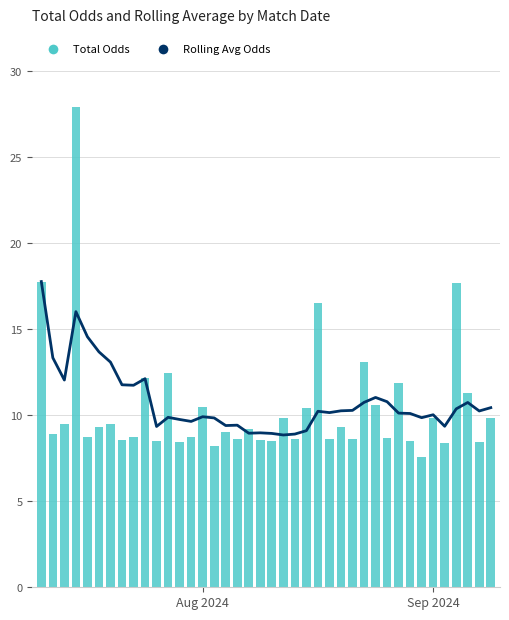

At which category does the chart reach its peak across all series?

3